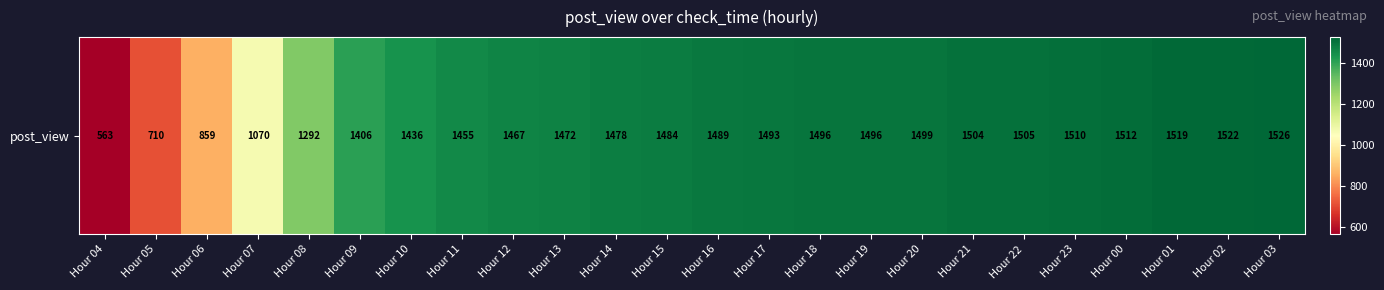

Reading right to left, extract all data points from this chart.

1526	1522	1519	1512	1510	1505	1504	1499	1496	1496	1493	1489	1484	1478	1472	1467	1455	1436	1406	1292	1070	859	710	563